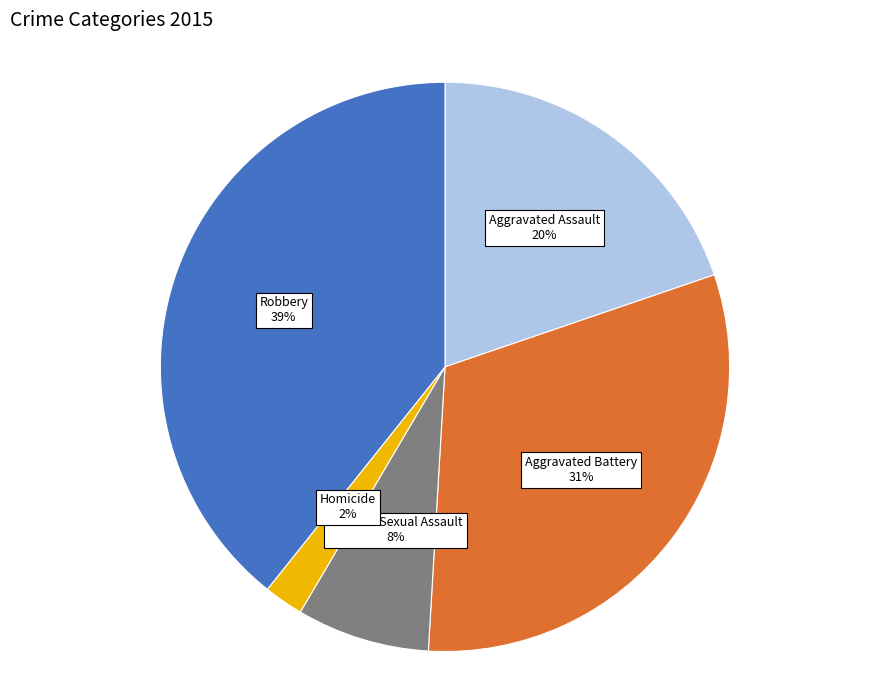

Is there a majority slice in this chart?

No